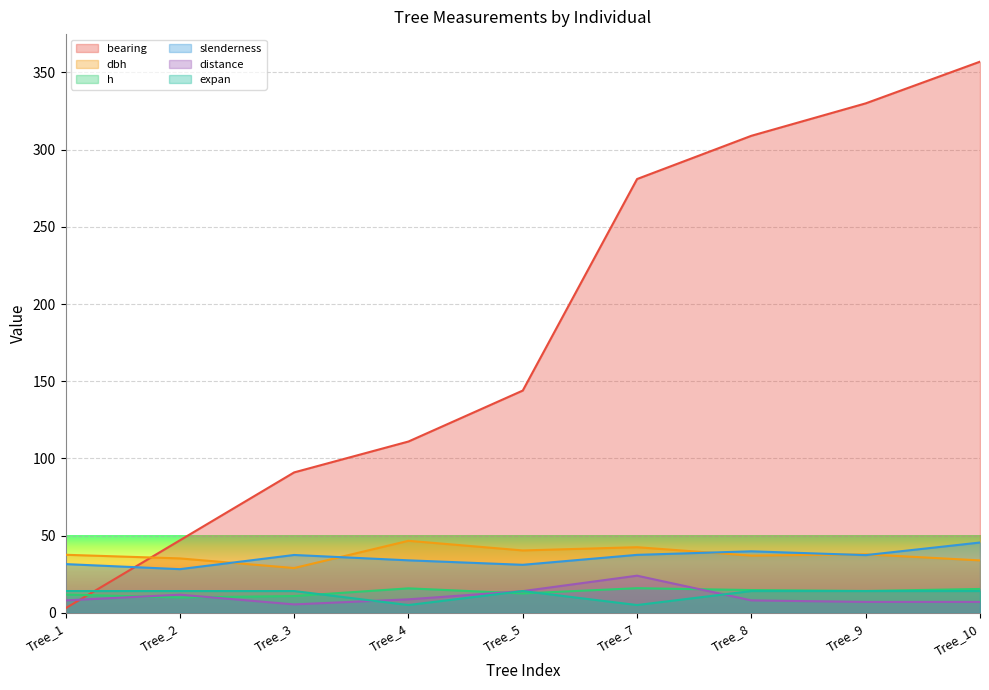

True or false: slenderness has more than 0 interior local peaks.

True